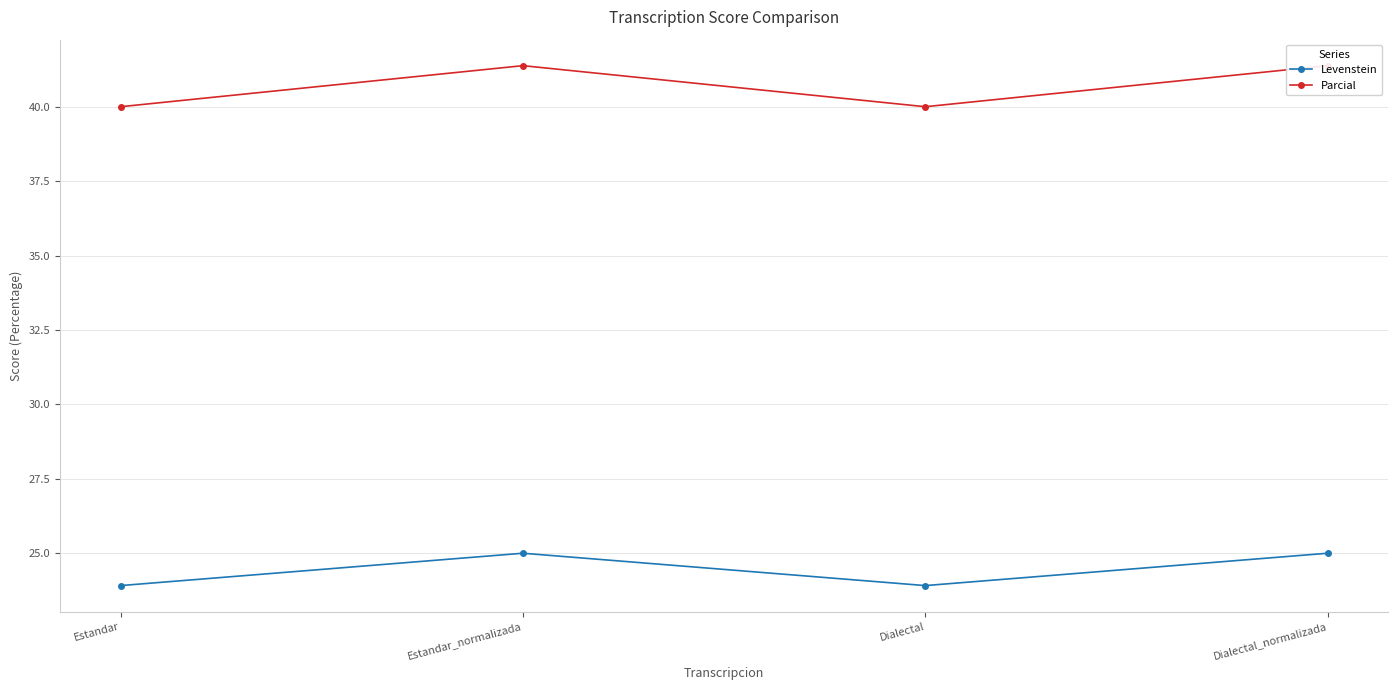

Rank the series by their maximum value, from highest to lowest.

Parcial, Levenstein